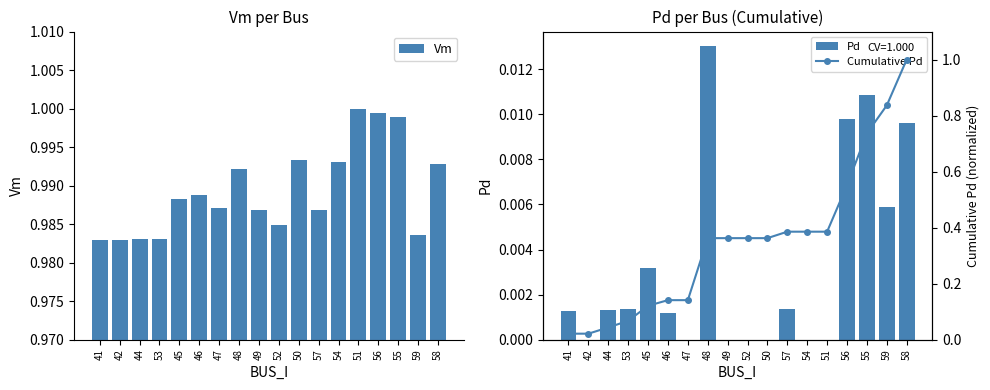

The value of Cumulative Pd at 45 is 0.2. True or false?

False